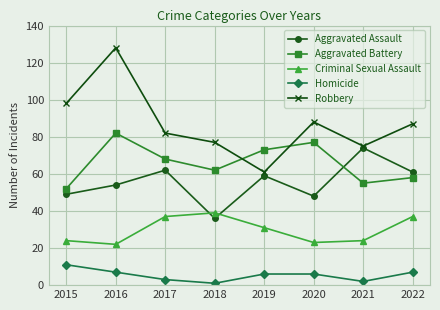

What is the sum of the Robbery values at 2017 and 2020?

170